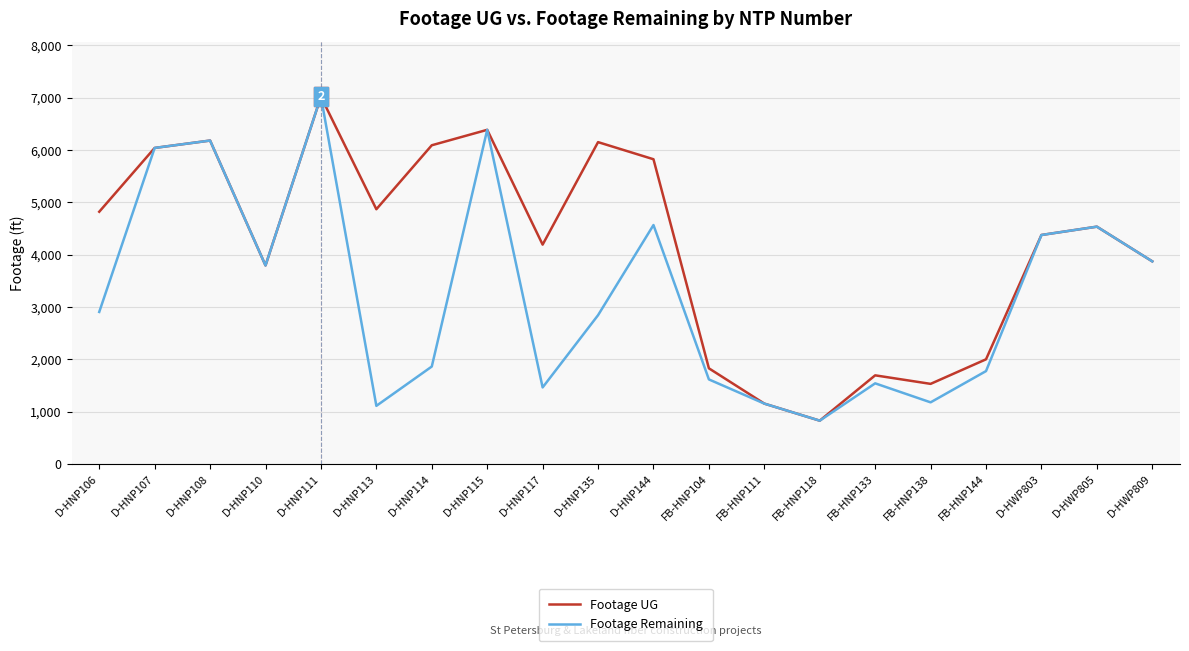

Which series changed the most between D-HNP117 and D-HNP135?

Footage UG